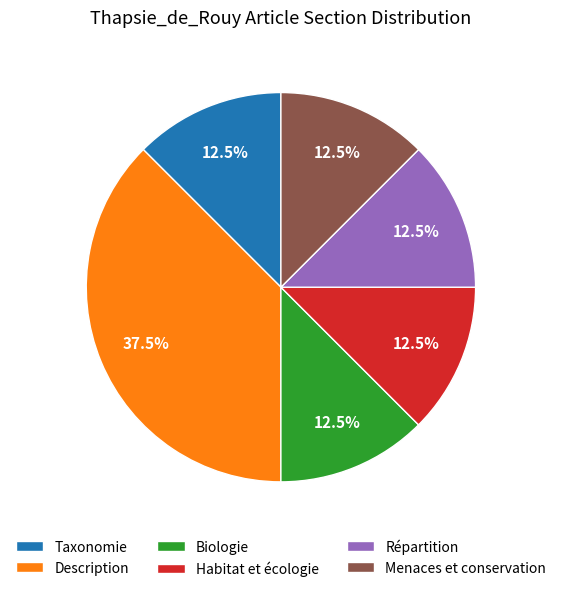

Approximately how many times larger is the value at Taxonomie compared to Habitat et écologie?

1.0